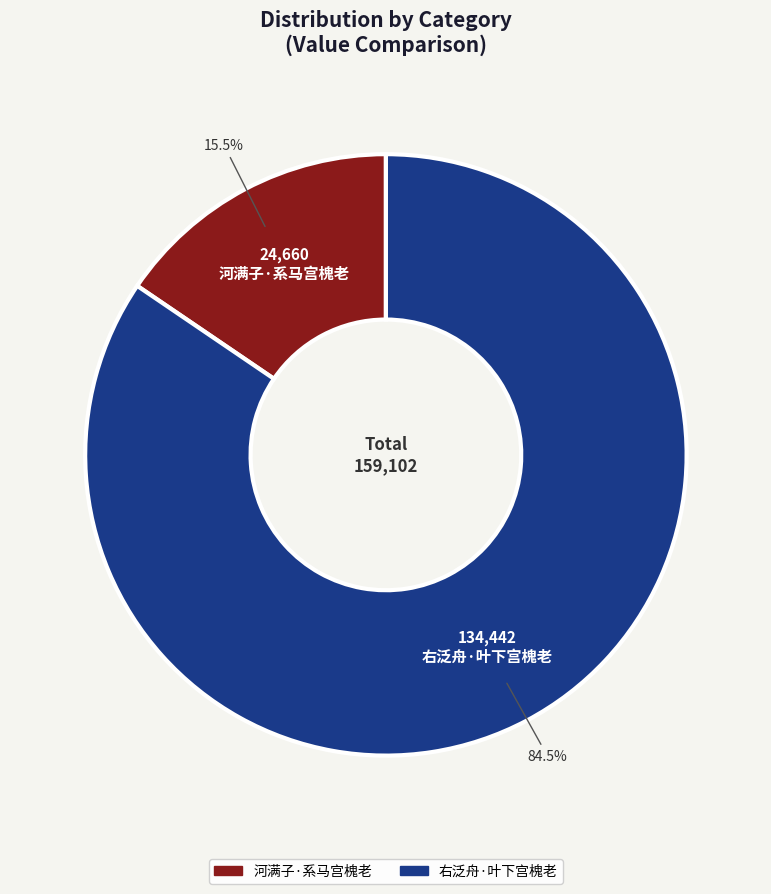

Between 右泛舟·叶下宫槐老 and 河满子·系马宫槐老, which is larger?

右泛舟·叶下宫槐老